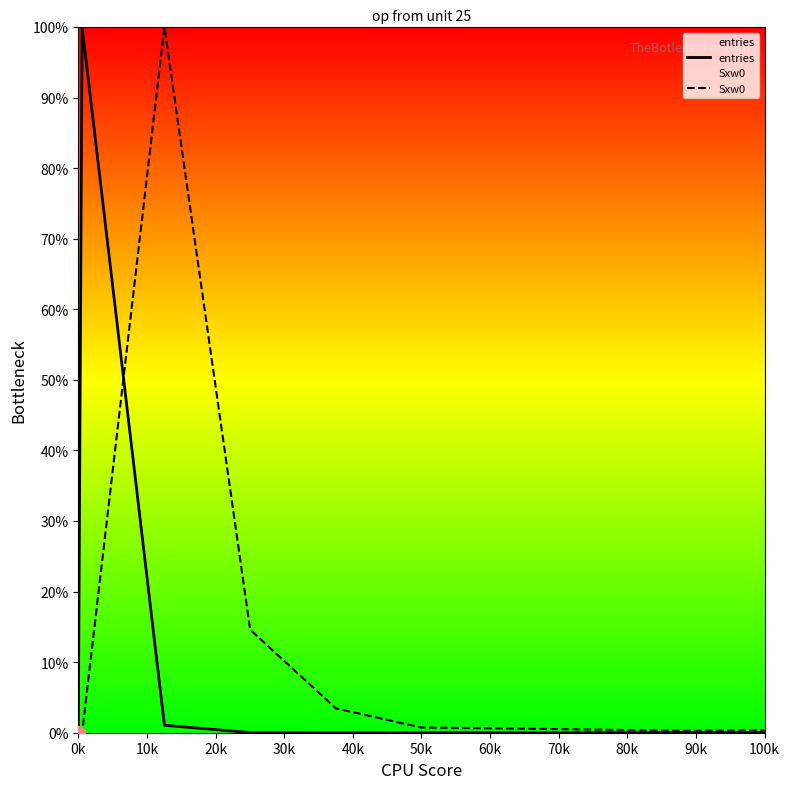

The value of entries at 0k is 34.9. True or false?

False